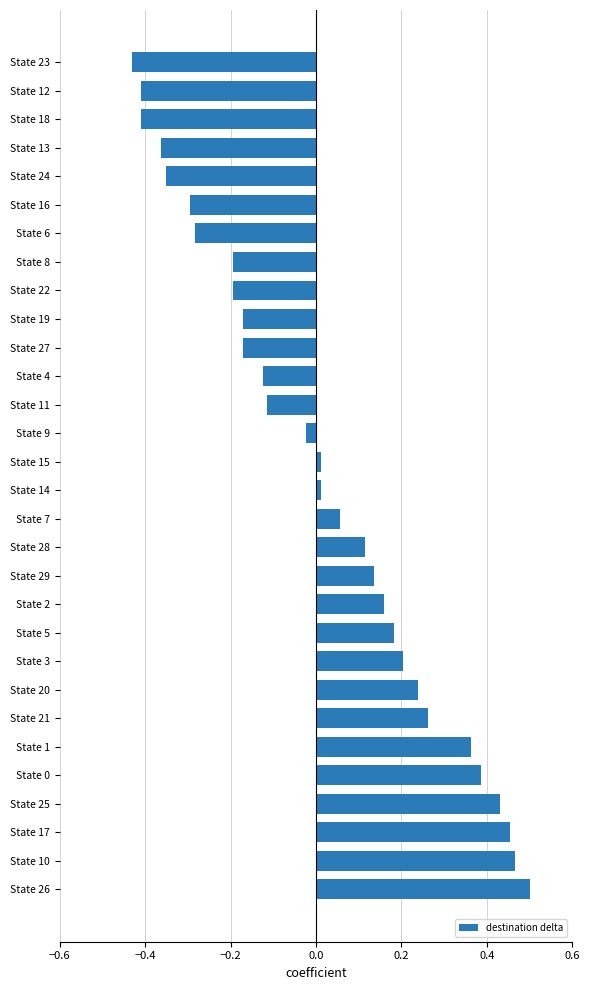

At which category does the chart reach its peak across all series?

State 26